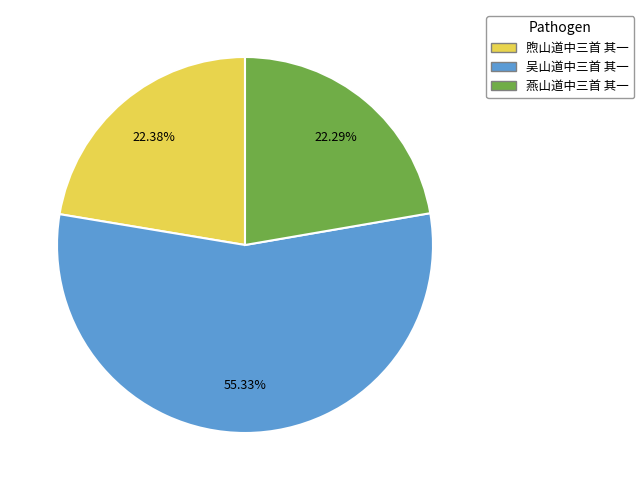

What is the total percentage of 煦山道中三首 其一 and 吴山道中三首 其一?

77.7%